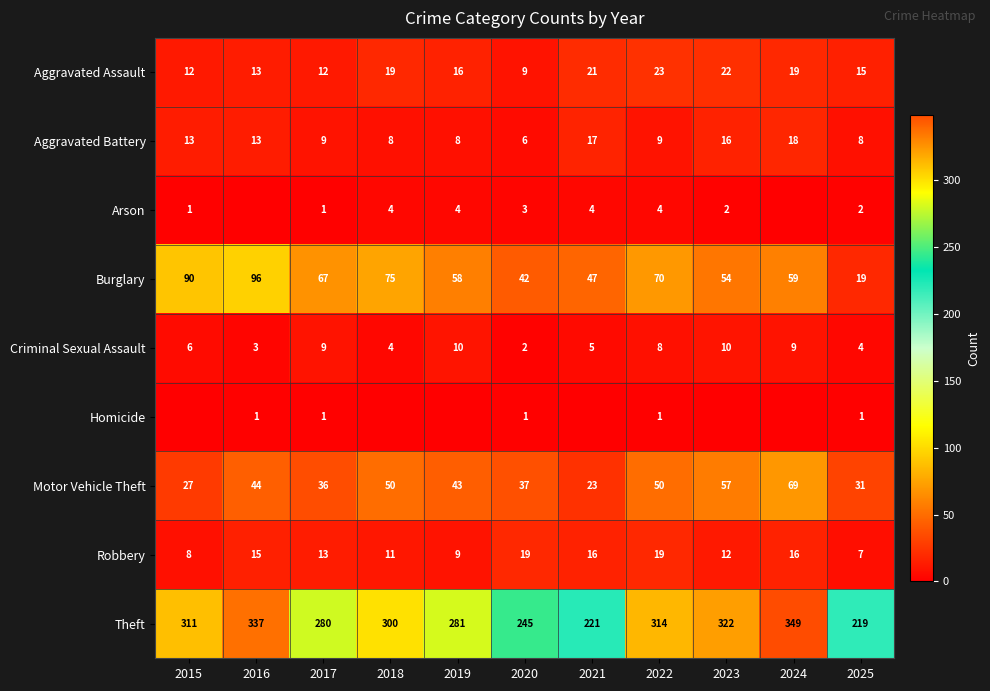

How many data points in Robbery are less than 13?

5